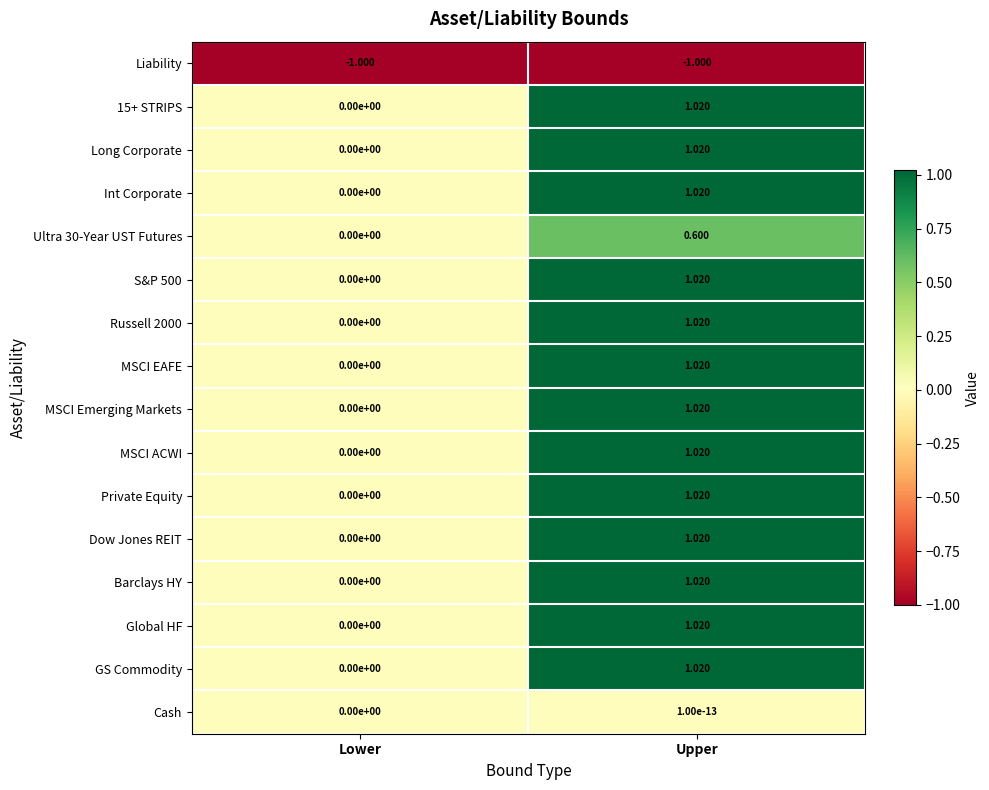

At which label does Dow Jones REIT reach its minimum?

Lower